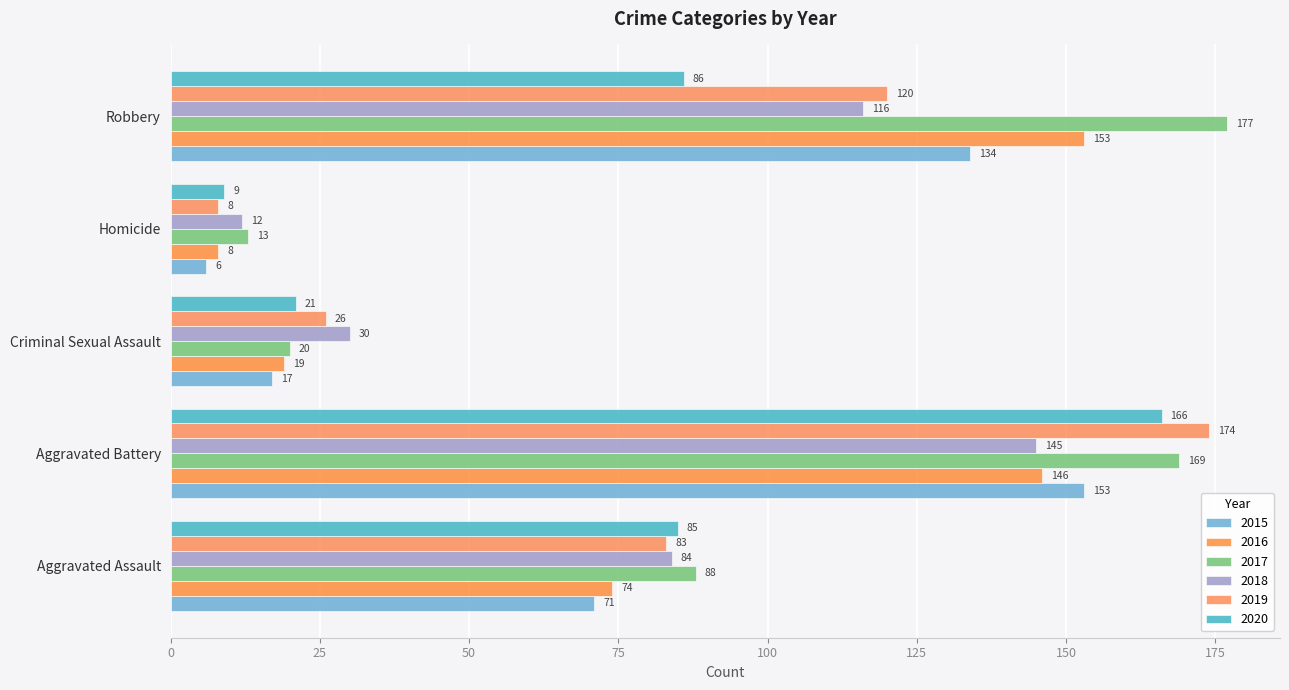

What is the label of the 2nd bar from the right?

Homicide